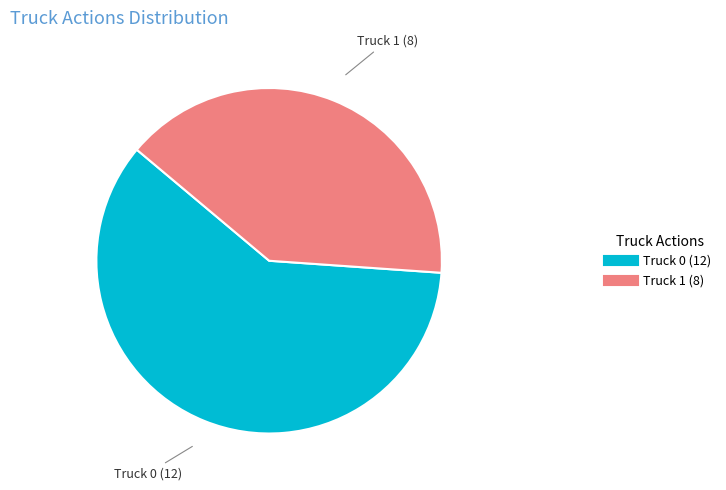

Which has a higher value, Truck 0 or Truck 1?

Truck 0